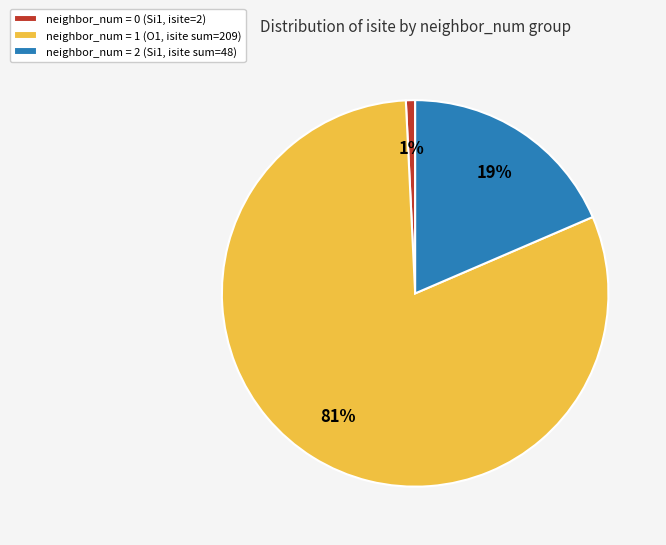

Combined, do neighbor_num = 0 (Si1, isite=2) and neighbor_num = 1 (O1, isite sum=209) account for over 50%?

Yes